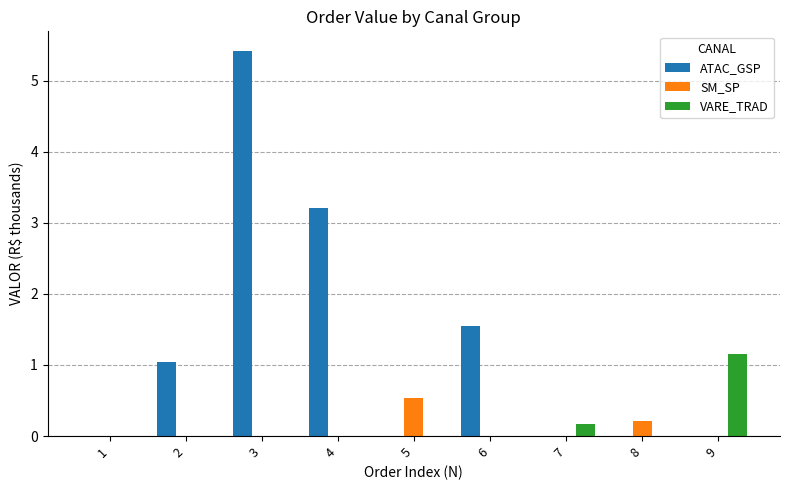

Reading left to right, extract all data points from this chart.

ATAC_GSP: 1=0.0	2=1.0	3=5.4	4=3.2	5=0.0	6=1.6	7=0.0	8=0.0	9=0.0
SM_SP: 1=0.0	2=0.0	3=0.0	4=0.0	5=0.5	6=0.0	7=0.0	8=0.2	9=0.0
VARE_TRAD: 1=0.0	2=0.0	3=0.0	4=0.0	5=0.0	6=0.0	7=0.2	8=0.0	9=1.2